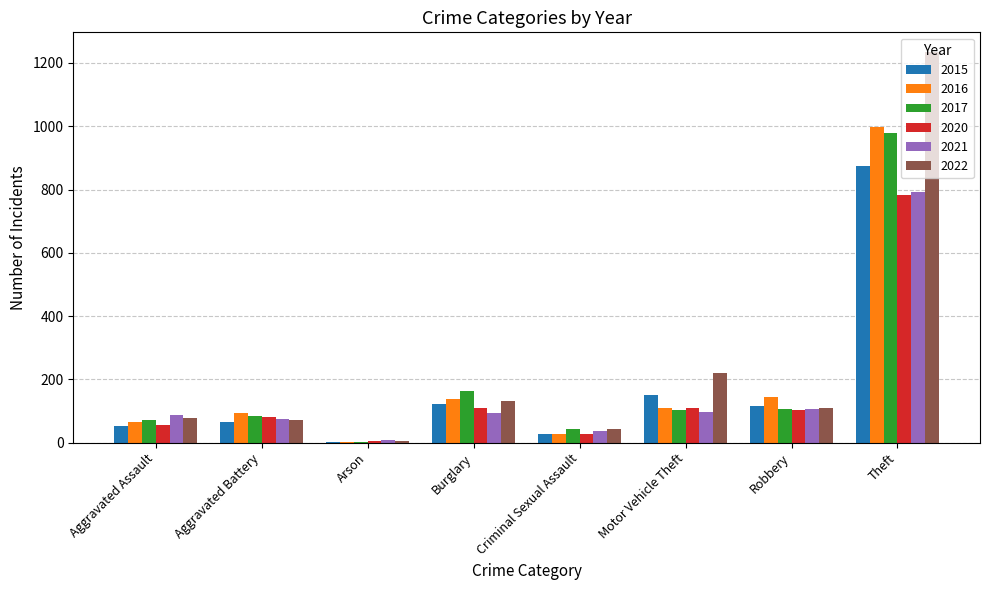

Is it true that 2015 equals 152 at Motor Vehicle Theft?

True